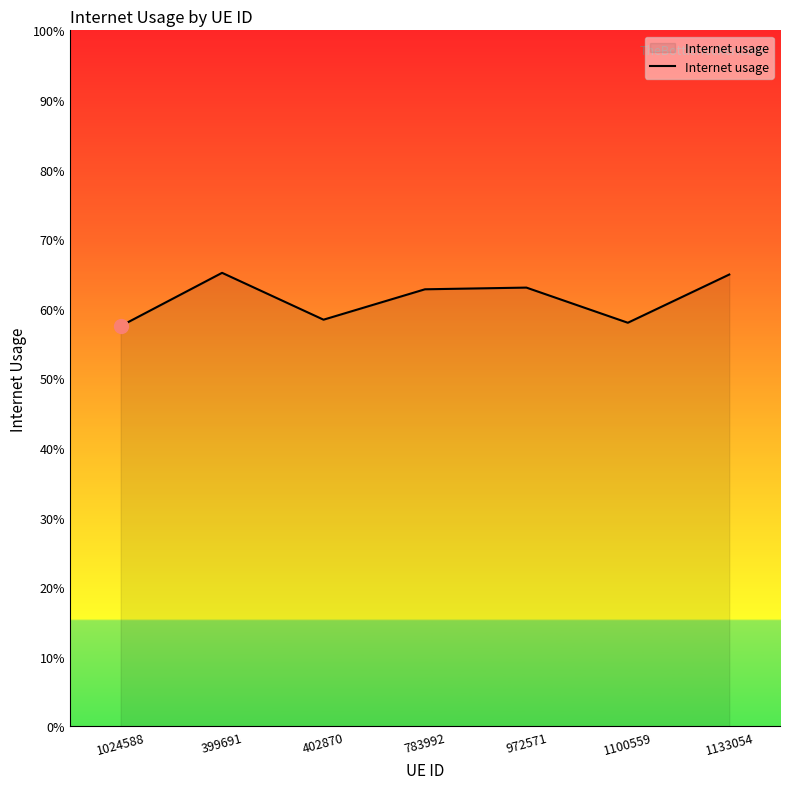

List the labels in order of value, smallest first.

1024588, 1100559, 402870, 783992, 972571, 1133054, 399691